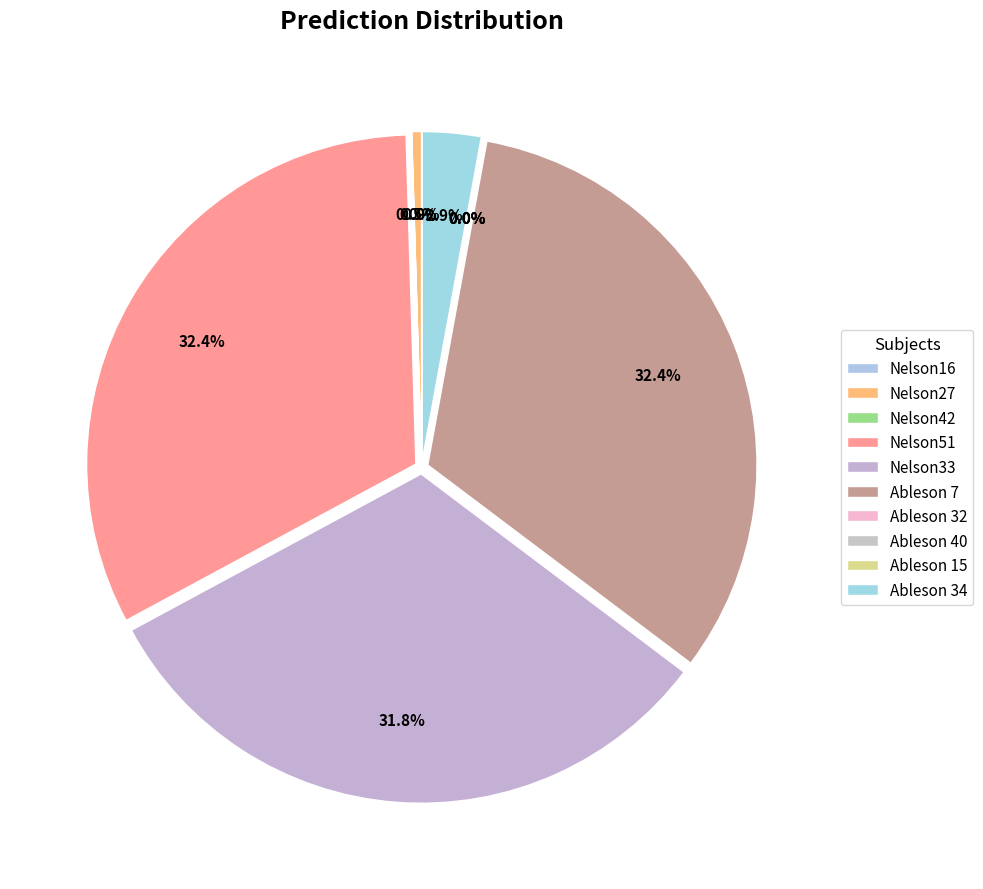

To the nearest percent, what portion does Nelson33 represent?

32%